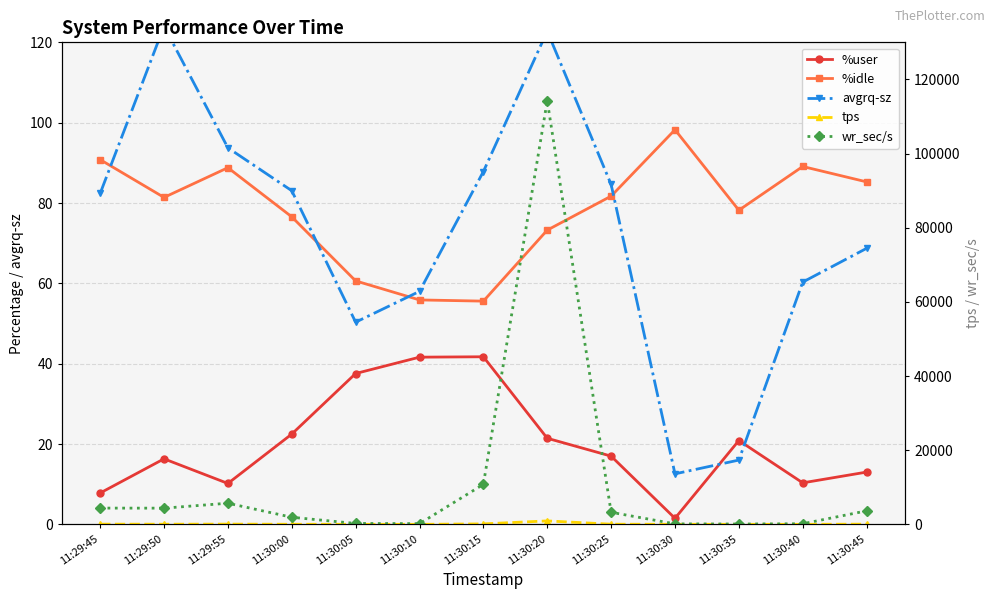

What is the lowest value of the wr_sec/s series?

86.4